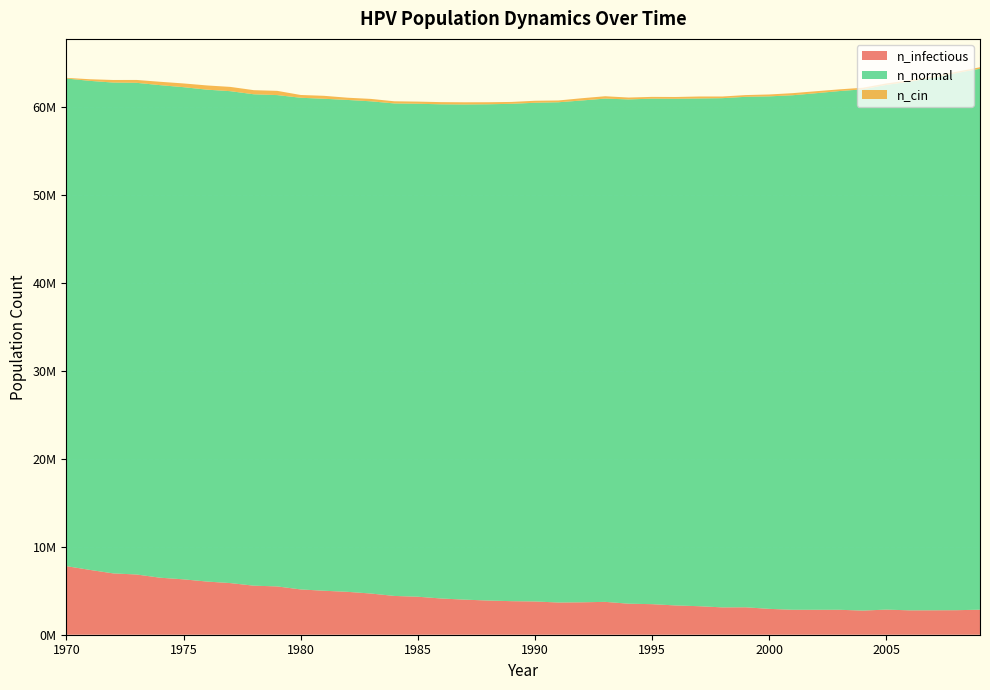

Reading left to right, extract all data points from this chart.

n_infectious: 1970=7793715.5	1971=7368462.5	1972=6969319.0	1973=6844326.0	1974=6479903.0	1975=6294635.5	1976=6043261.0	1977=5867994.0	1978=5574399.0	1979=5489682.0	1980=5148313.0	1981=4997488.5	1982=4874162.0	1983=4681951.0	1984=4406967.0	1985=4320027.5	1986=4116983.8	1987=3987824.5	1988=3885330.5	1989=3813112.5	1990=3781447.8	1991=3659510.5	1992=3684509.0	1993=3734228.2	1994=3526184.8	1995=3473132.2	1996=3327862.8	1997=3240645.5	1998=3106764.5	1999=3115930.8	2000=2939274.2	2001=2835391.5	2002=2833169.0	2003=2834836.0	2004=2744008.0	2005=2853723.5	2006=2770950.8	2007=2777617.0	2008=2788727.5	2009=2842057.8
n_normal: 1970=55424292.0	1971=55582340.0	1972=55788996.0	1973=55883712.0	1974=55983704.0	1975=55937872.0	1976=55908984.0	1977=55910376.0	1978=55851488.0	1979=55844548.0	1980=55883156.0	1981=55917872.0	1982=55909264.0	1983=55944816.0	1984=55977316.0	1985=56029536.0	1986=56168972.0	1987=56277300.0	1988=56403680.0	1989=56531448.0	1990=56681168.0	1991=56859208.0	1992=57035312.0	1993=57202800.0	1994=57315016.0	1995=57456120.0	1996=57586668.0	1997=57707216.0	1998=57876928.0	1999=58022752.0	2000=58249128.0	2001=58480504.0	2002=58715216.0	2003=58957700.0	2004=59246016.0	2005=59634608.0	2006=60082632.0	2007=60540108.0	2008=61042304.0	2009=61489220.0
n_cin: 1970=74717.9	1971=184711.5	1972=291927.5	1973=326647.8	1974=383033.4	1975=425253.1	1976=478305.7	1977=485249.7	1978=467750.7	1979=480249.9	1980=315537.2	1981=336091.6	1982=252763.1	1983=273317.5	1984=244708.0	1985=243597.0	1986=247485.7	1987=250263.3	1988=232486.5	1989=210543.4	1990=226375.8	1991=203321.6	1992=256096.3	1993=265540.2	1994=213321.0	1995=201099.5	1996=203321.5	1997=225264.7	1998=189711.2	1999=196933.0	2000=215265.3	2001=237486.2	2002=223875.9	2003=191933.3	2004=179711.8	2005=169712.4	2006=170823.4	2007=156657.6	2008=158046.4	2009=165268.2